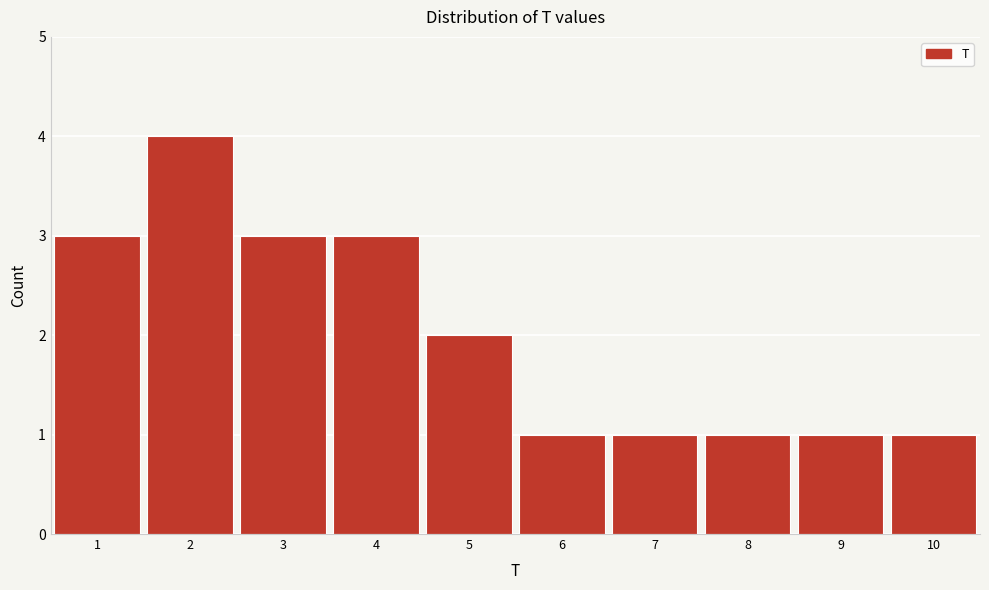

What is the height of the bar covering 3.5 to 4.5 on the x-axis? The values are not printed on the chart, so give them approximately, as read against the axis.

3